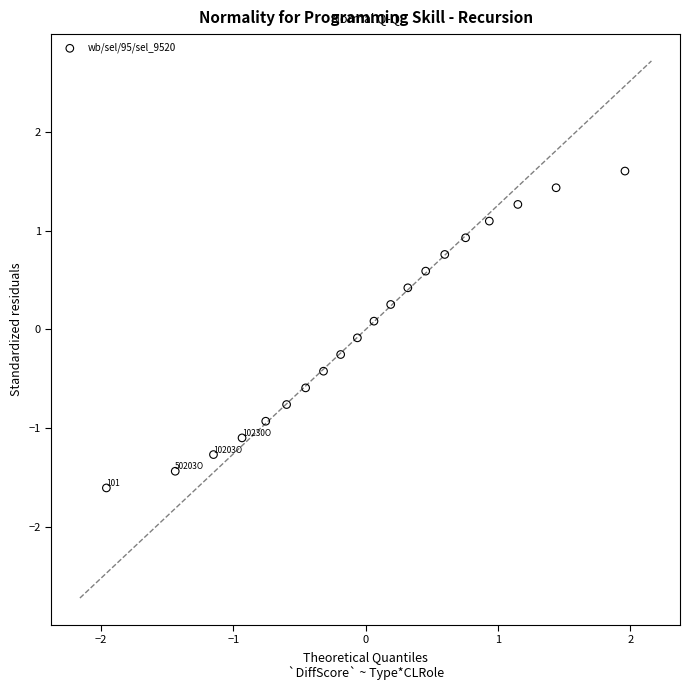

What is the range of Y values (max minus min)?

3.2